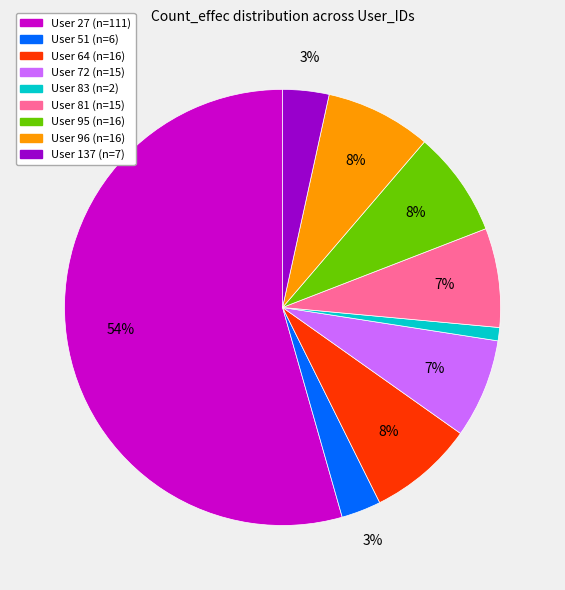

Is there a majority slice in this chart?

Yes